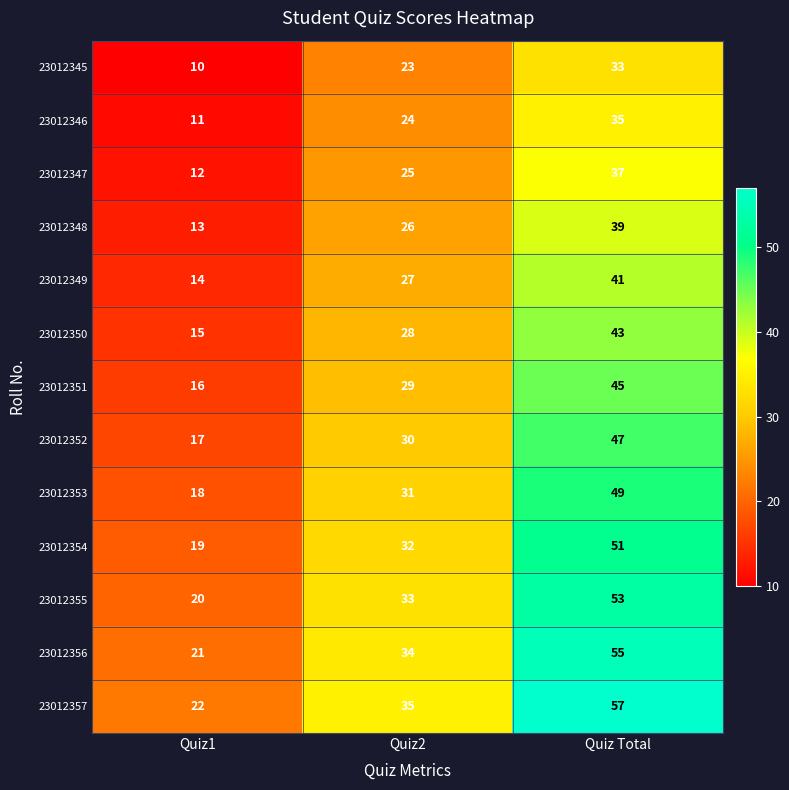

List the labels in order of 23012350 value, smallest first.

Quiz1, Quiz2, Quiz Total